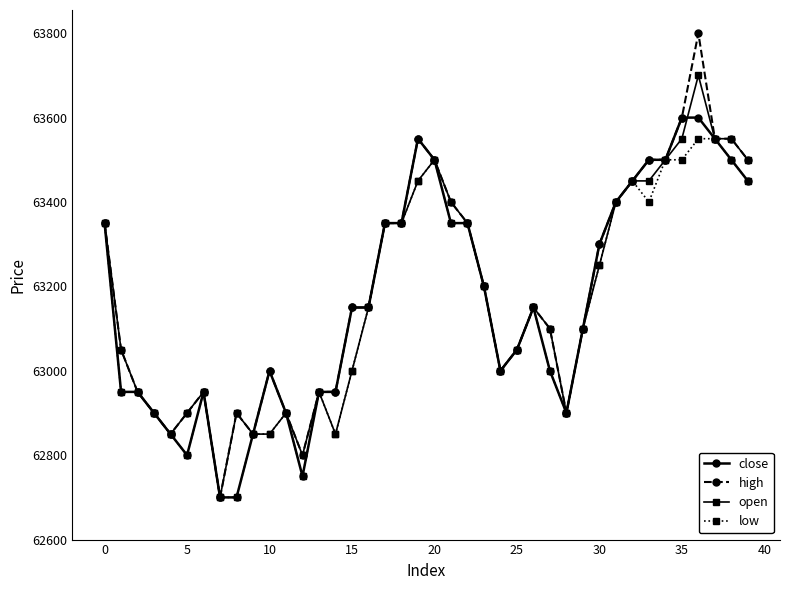

Rank the series by their maximum value, from lowest to highest.

low, close, open, high